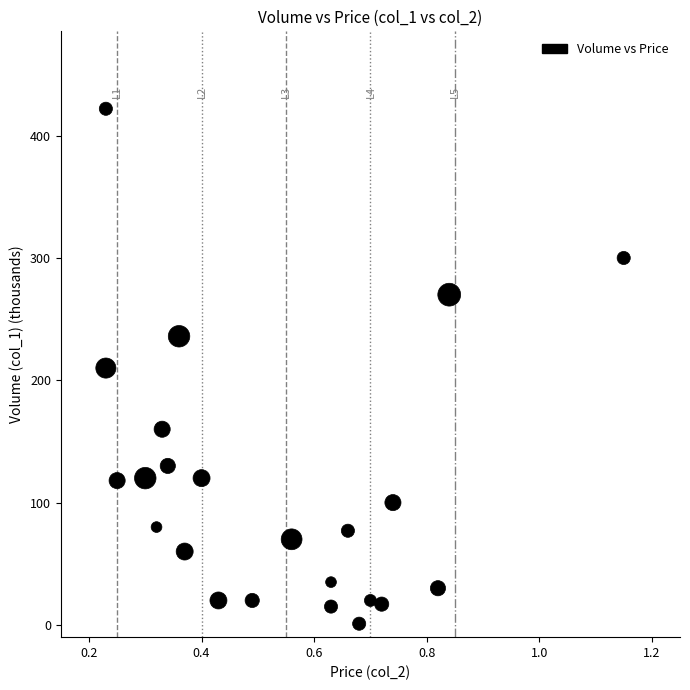

What is the range of Y values (max minus min)?

421